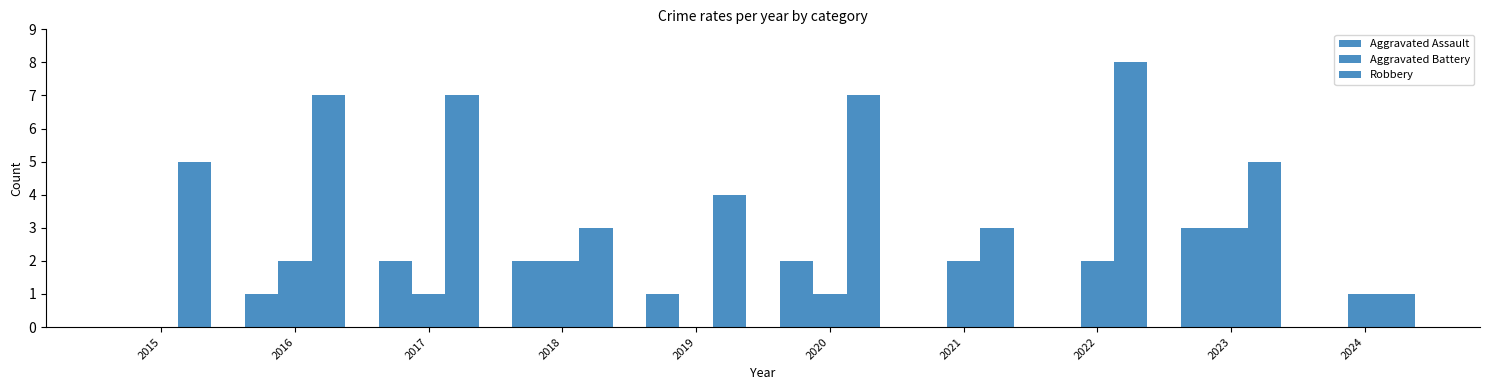

How many data points does each series have?

10